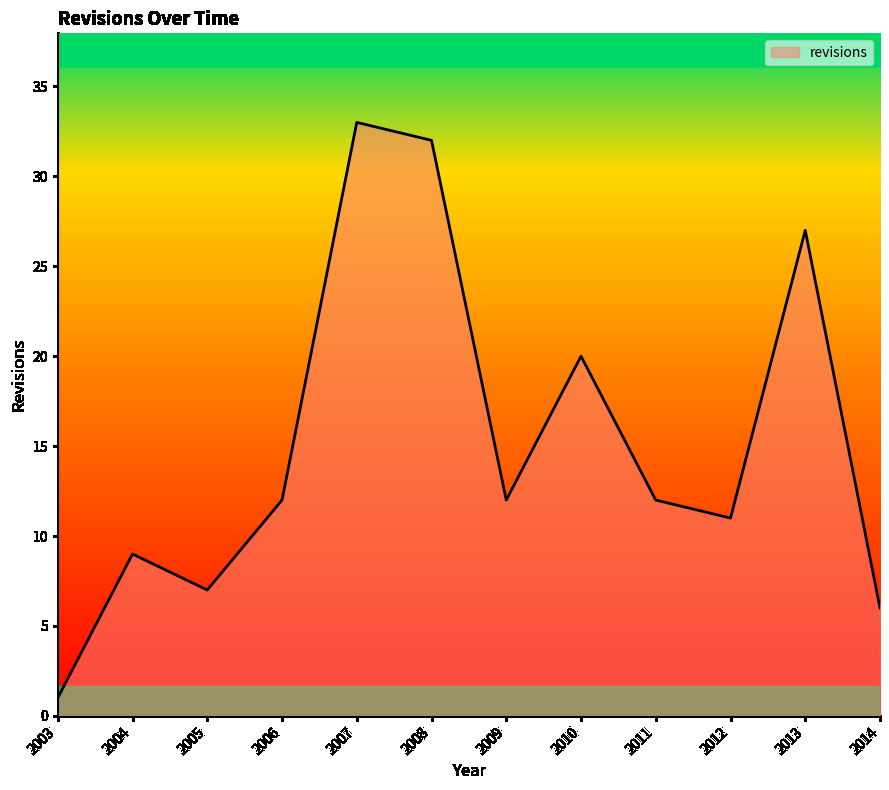

Reading left to right, what are all the values shown in this chart?

1	9	7	12	33	32	12	20	12	11	27	6